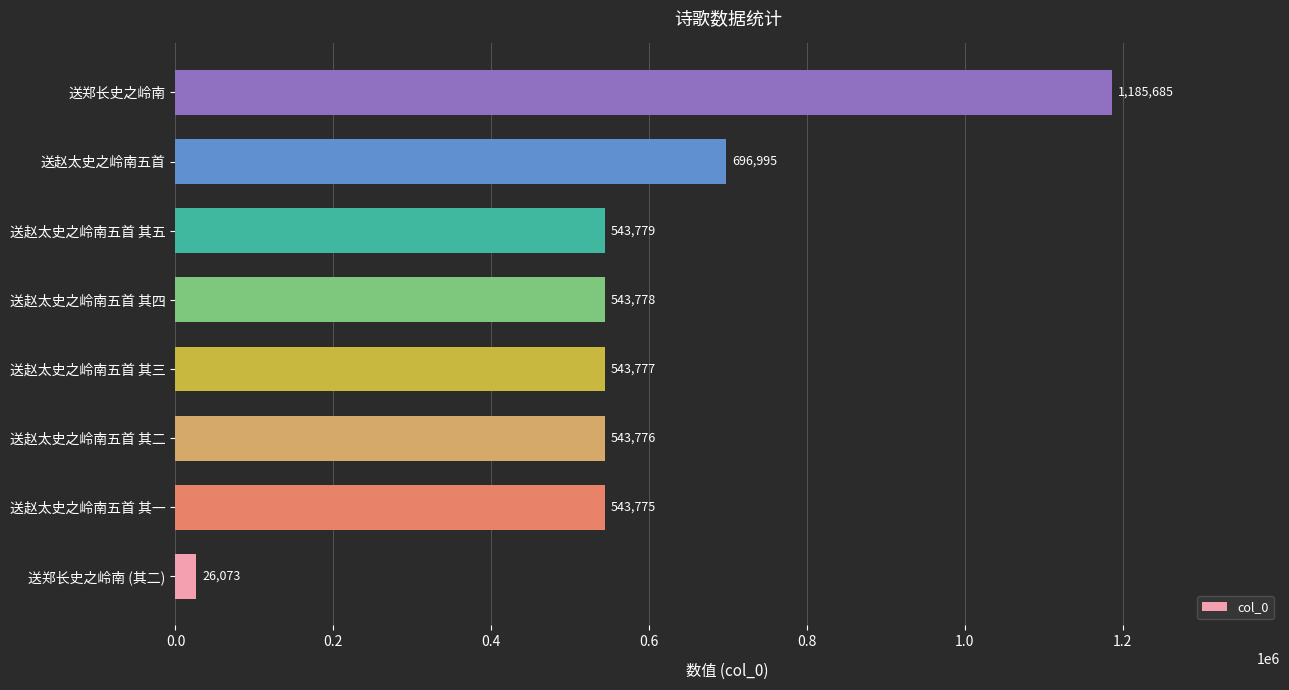

List the labels in order of value, largest first.

送郑长史之岭南, 送赵太史之岭南五首, 送赵太史之岭南五首 其五, 送赵太史之岭南五首 其四, 送赵太史之岭南五首 其三, 送赵太史之岭南五首 其二, 送赵太史之岭南五首 其一, 送郑长史之岭南 (其二)